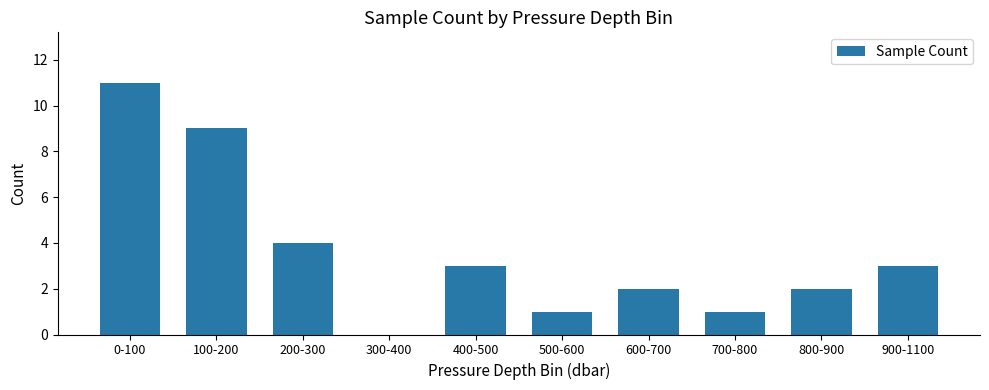

What is the sum of all values?

36